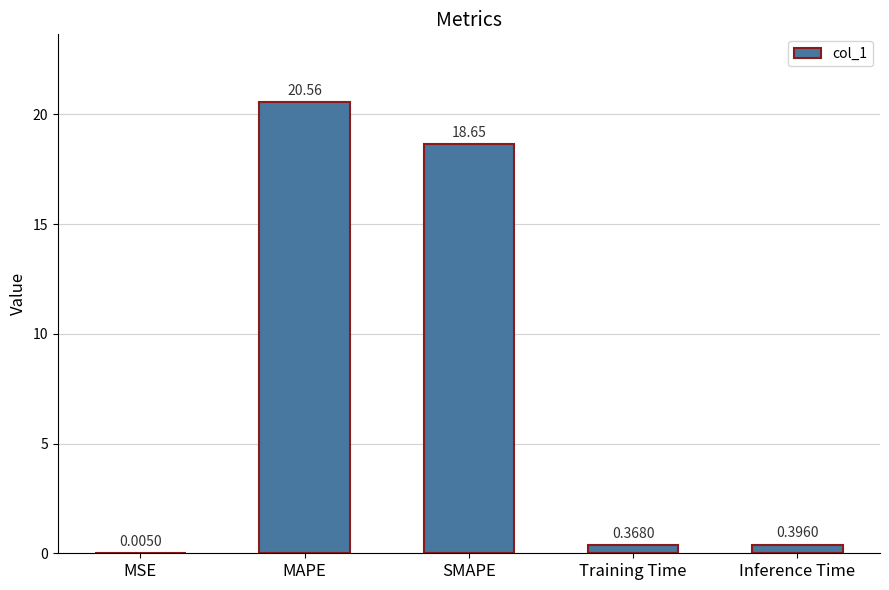

What is the sum of the values at MAPE and MSE?

20.6